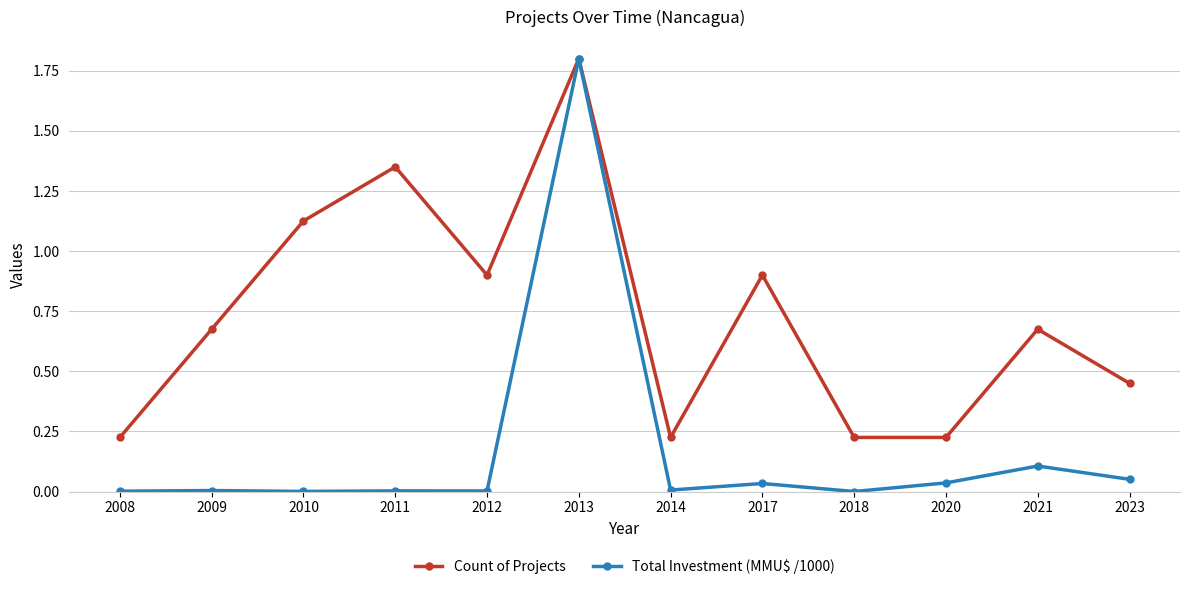

At which category is the sum across all series the highest?

2013